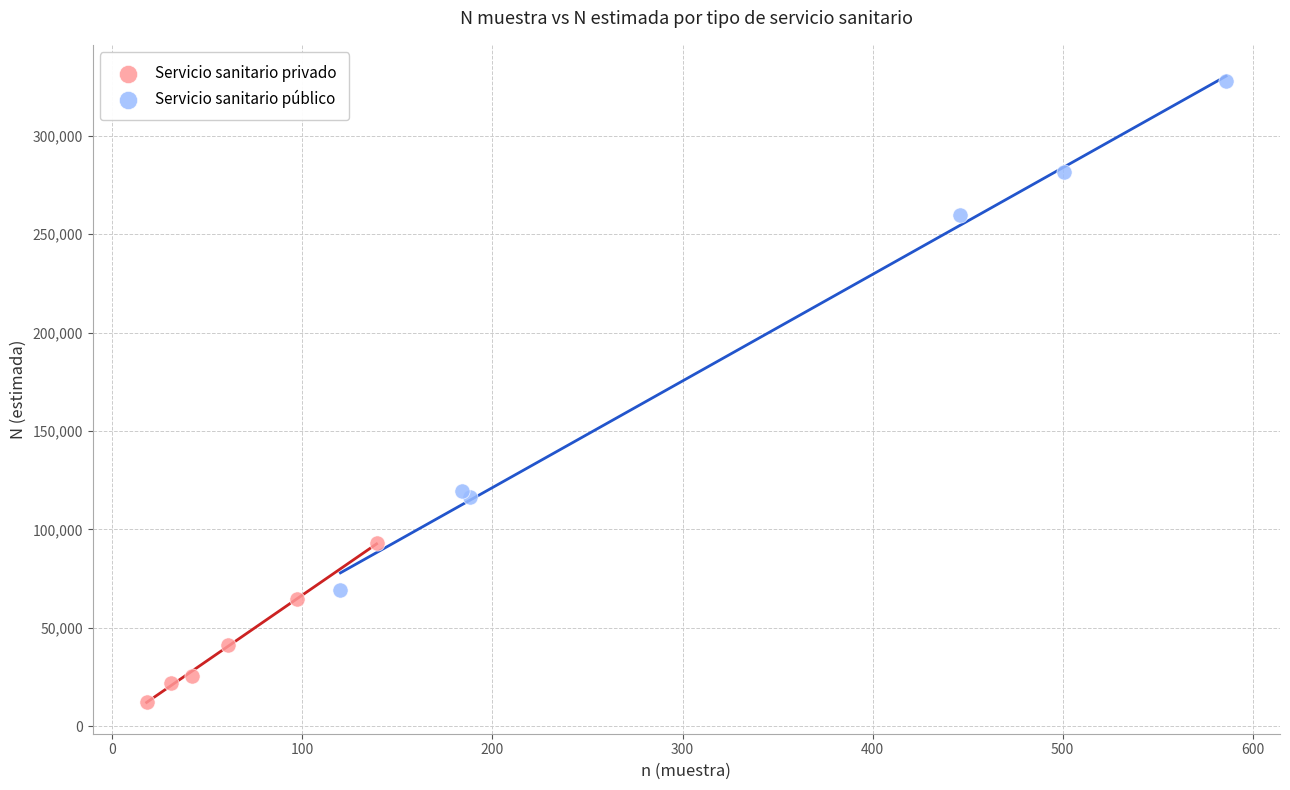

Which series has the largest Y range (max minus min)?

Servicio sanitario público